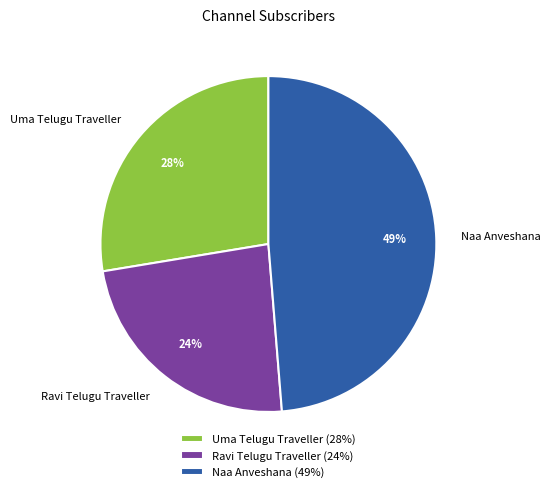

Is the sum of Uma Telugu Traveller and Ravi Telugu Traveller greater than half?

Yes